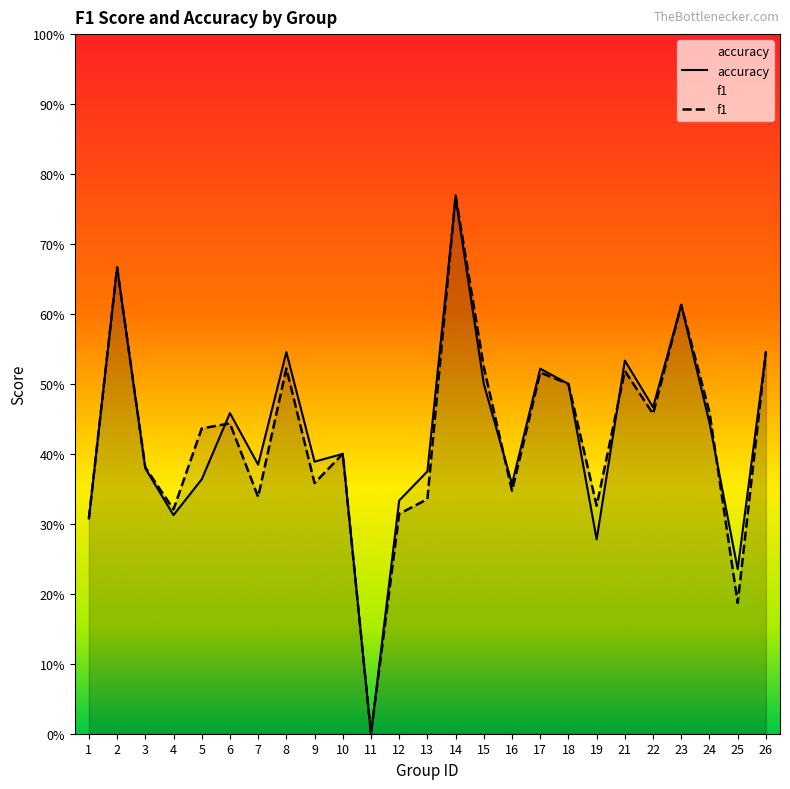

Where do accuracy and f1 first cross each other?

5 and 6